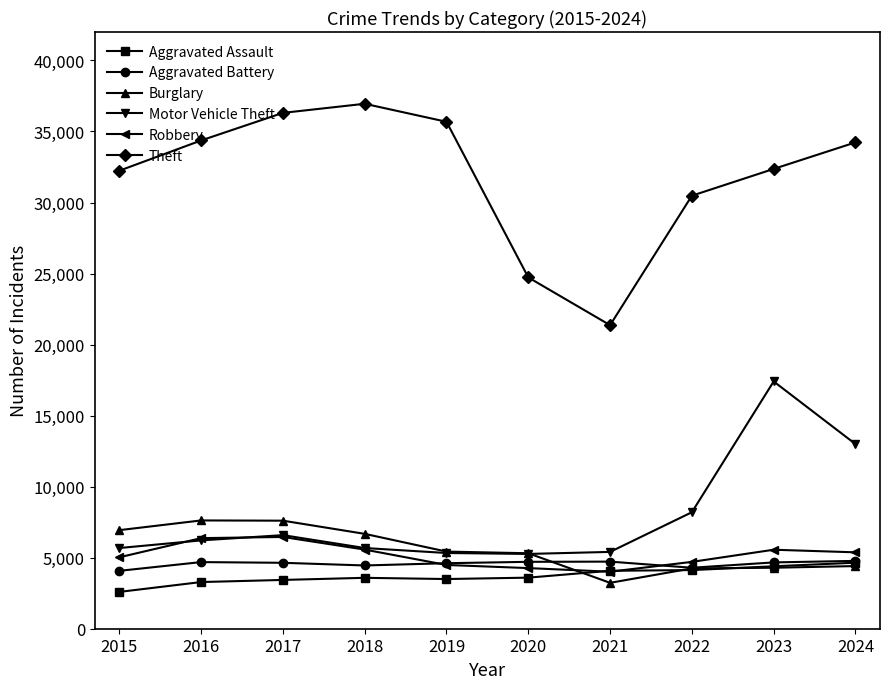

What is the value of the Motor Vehicle Theft point at the 10th from the left?

12997